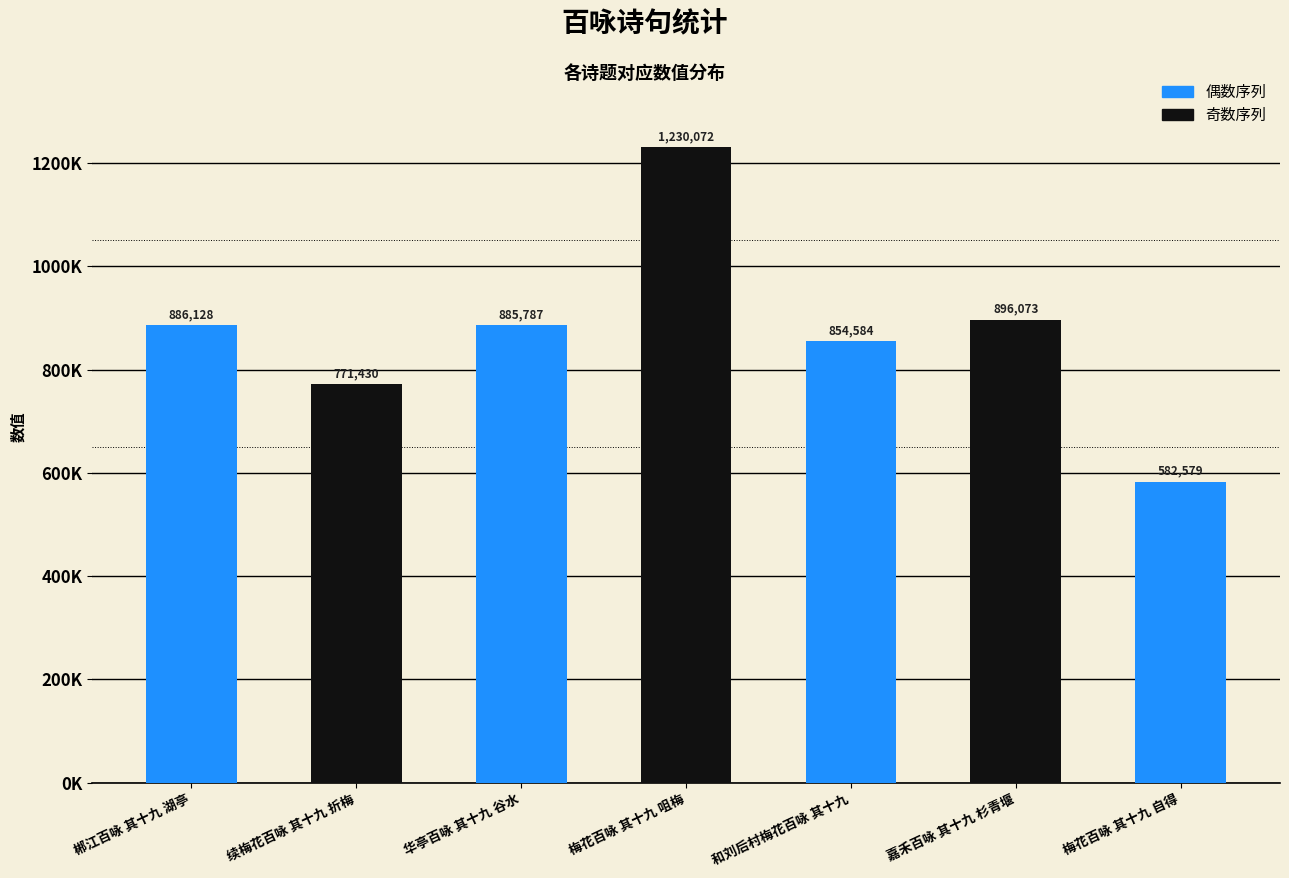

Is it true that the value at 续梅花百咏 其十九 折梅 is 771430?

True